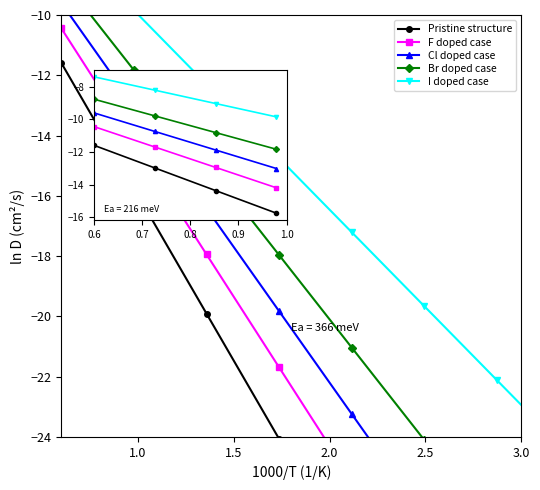

At how many categories does at least one series exceed -11?

4